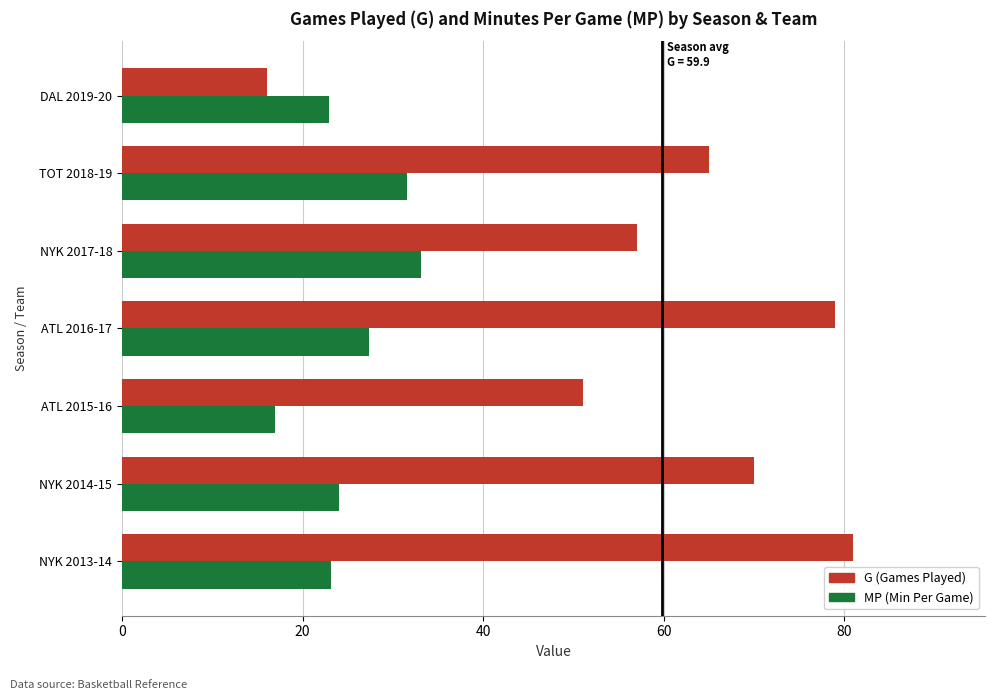

What is the difference between the highest and lowest values at DAL 2019-20?

6.9